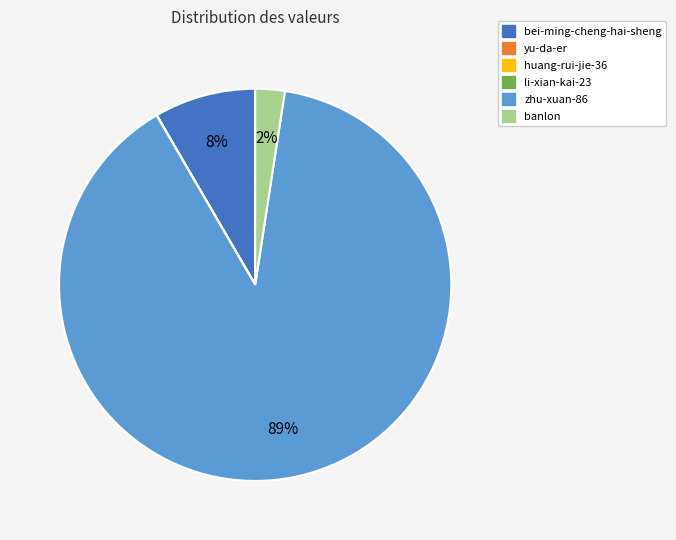

What is the largest slice in the pie chart?

zhu-xuan-86